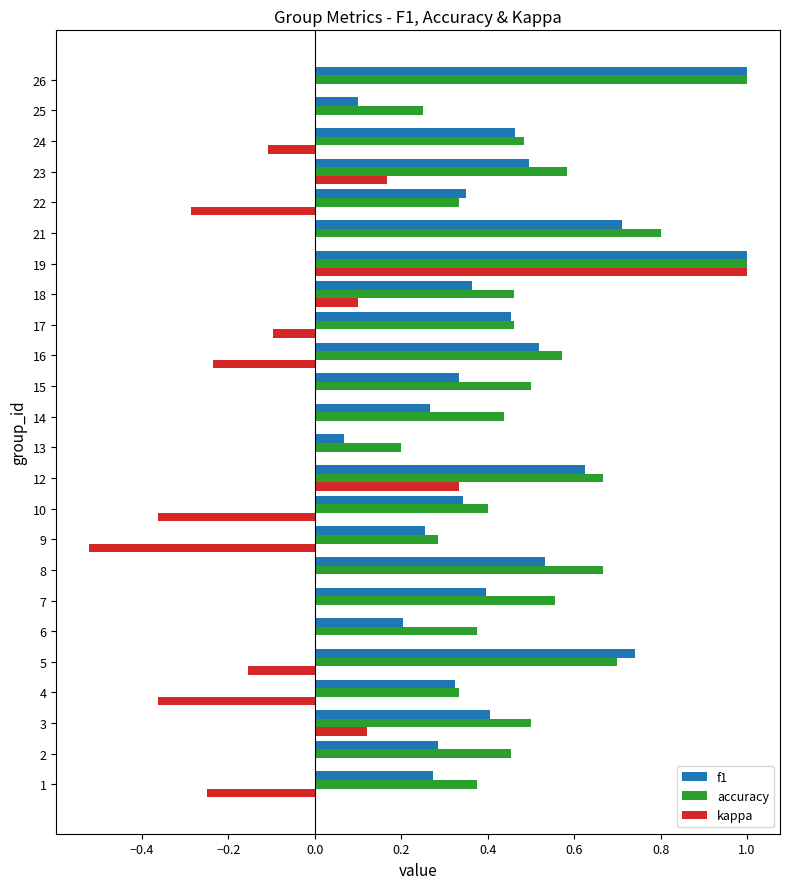

Between 2 and 12, which series saw the biggest shift?

f1